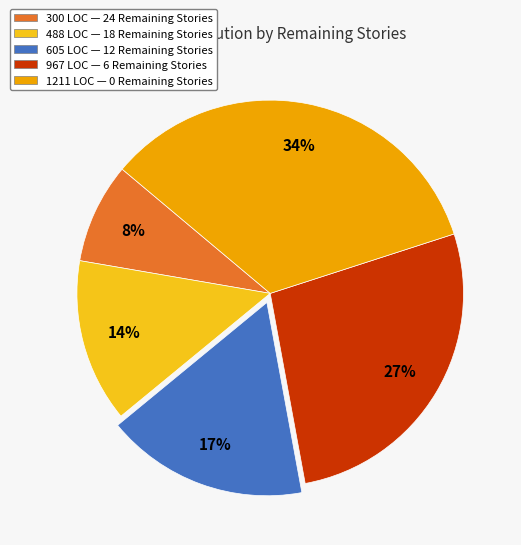

Rank the categories by value from lowest to highest.

300 LOC — 24 Remaining Stories, 488 LOC — 18 Remaining Stories, 605 LOC — 12 Remaining Stories, 967 LOC — 6 Remaining Stories, 1211 LOC — 0 Remaining Stories